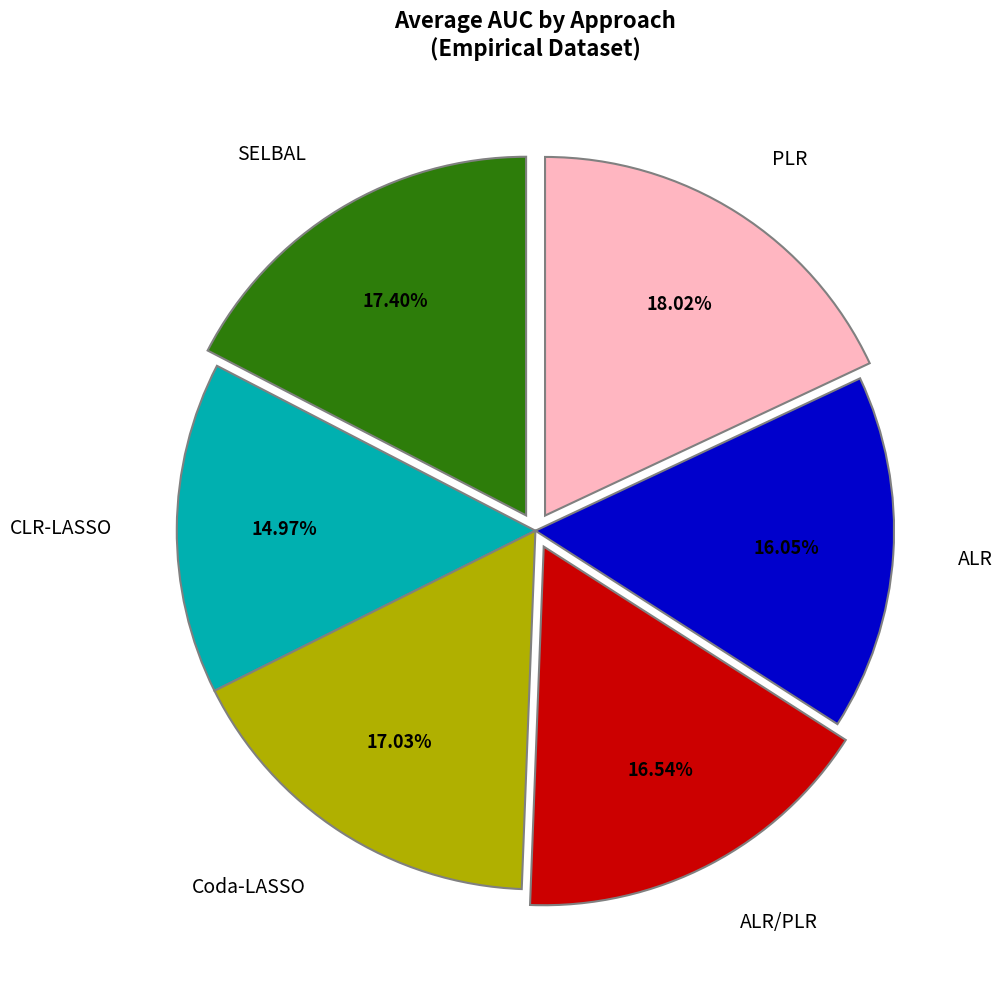

Does any single category account for the majority?

No